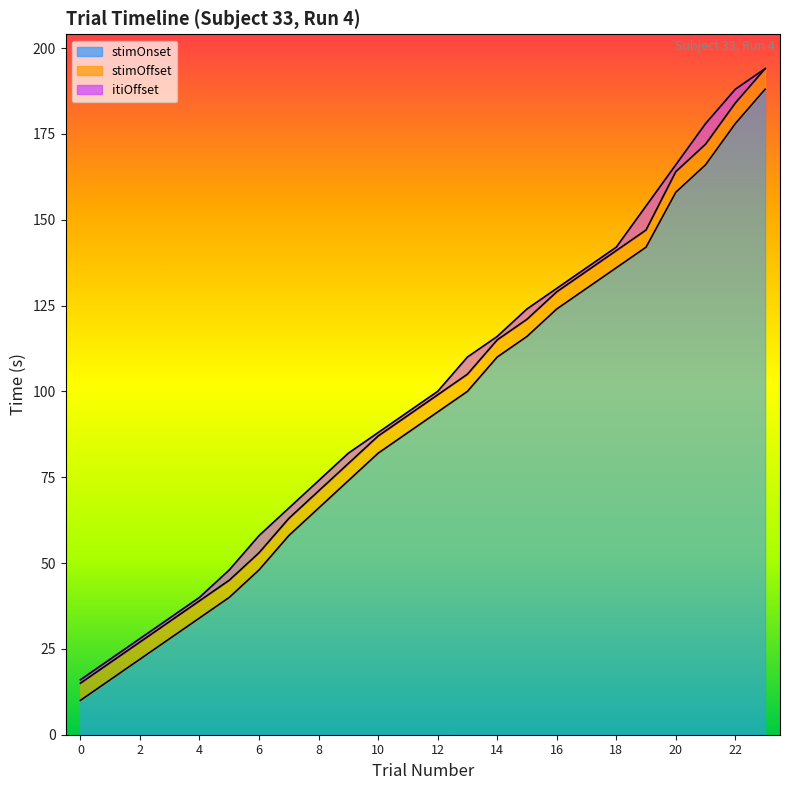

What is the highest value of the stimOnset series?

188